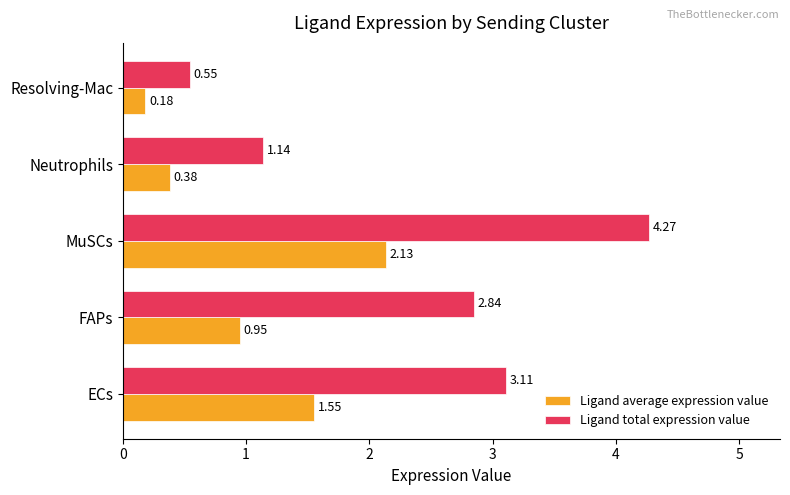

Count the number of categories in the chart.

5